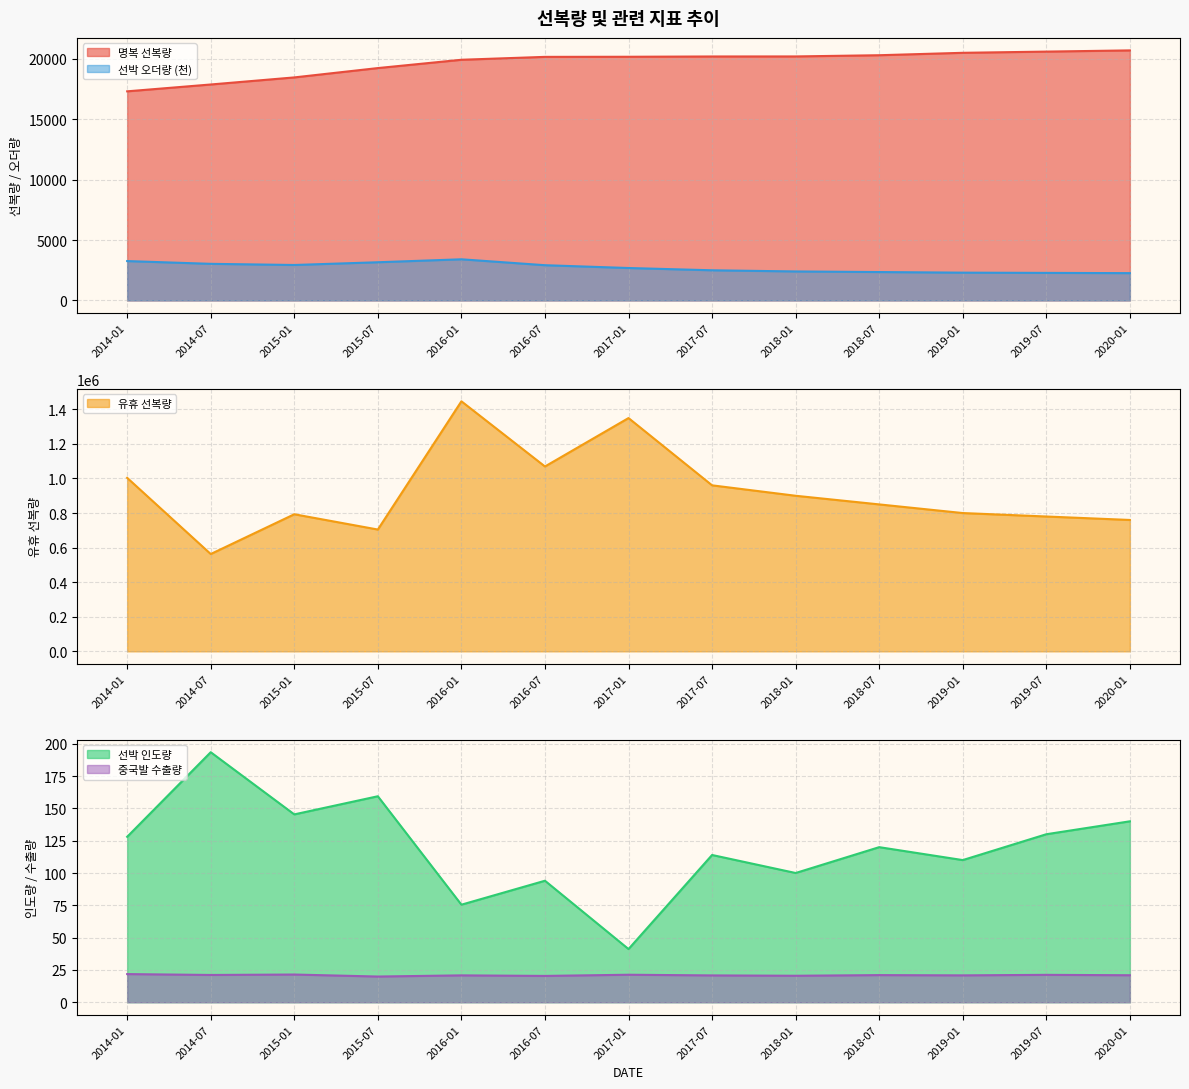

What is the maximum value for 선박 인도량?

193.5